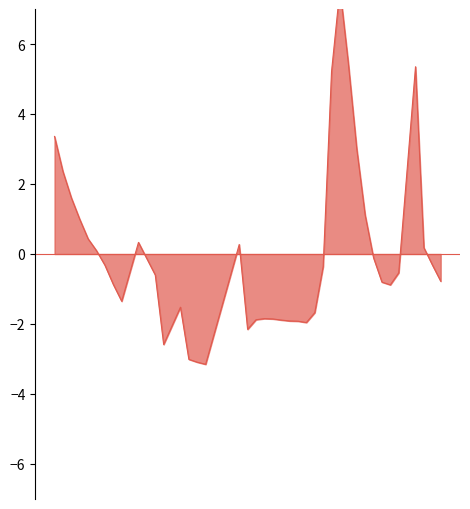

Reading right to left, what are all the values shown in this chart?

2016/8/14=-0.8	2016/8/2=-0.3	2016/7/21=0.2	2016/7/9=5.4	2016/6/15=-0.5	2016/6/3=-0.9	2016/5/22=-0.8	2016/5/10=-0.1	2016/4/28=1.1	2016/4/16=3.0	2016/4/4=5.4	2016/3/23=7.6	2016/3/11=5.2	2016/2/28=-0.4	2016/2/16=-1.7	2016/2/4=-2.0	2016/1/23=-1.9	2016/1/11=-1.9	2015/12/30=-1.9	2015/12/18=-1.9	2015/12/6=-1.8	2015/11/24=-1.9	2015/11/12=-2.2	2015/10/31=0.3	2015/9/13=-3.2	2015/9/1=-3.1	2015/8/20=-3.0	2015/8/8=-1.5	2015/7/15=-2.6	2015/7/3=-0.6	2015/6/9=0.3	2015/5/16=-1.4	2015/5/4=-0.9	2015/4/22=-0.3	2015/4/10=0.1	2015/3/29=0.4	2015/3/17=1.0	2015/3/5=1.6	2015/2/21=2.4	2015/2/9=3.4